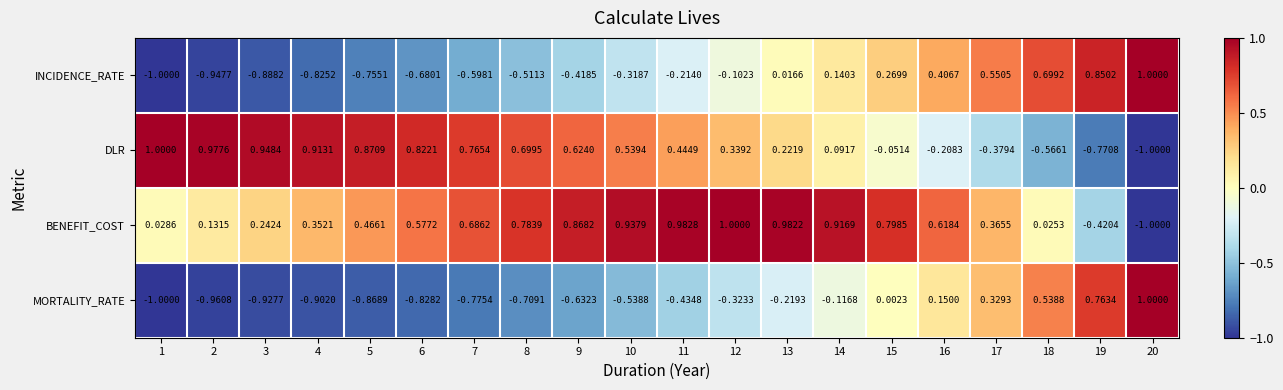

Count the number of data series in this chart.

4